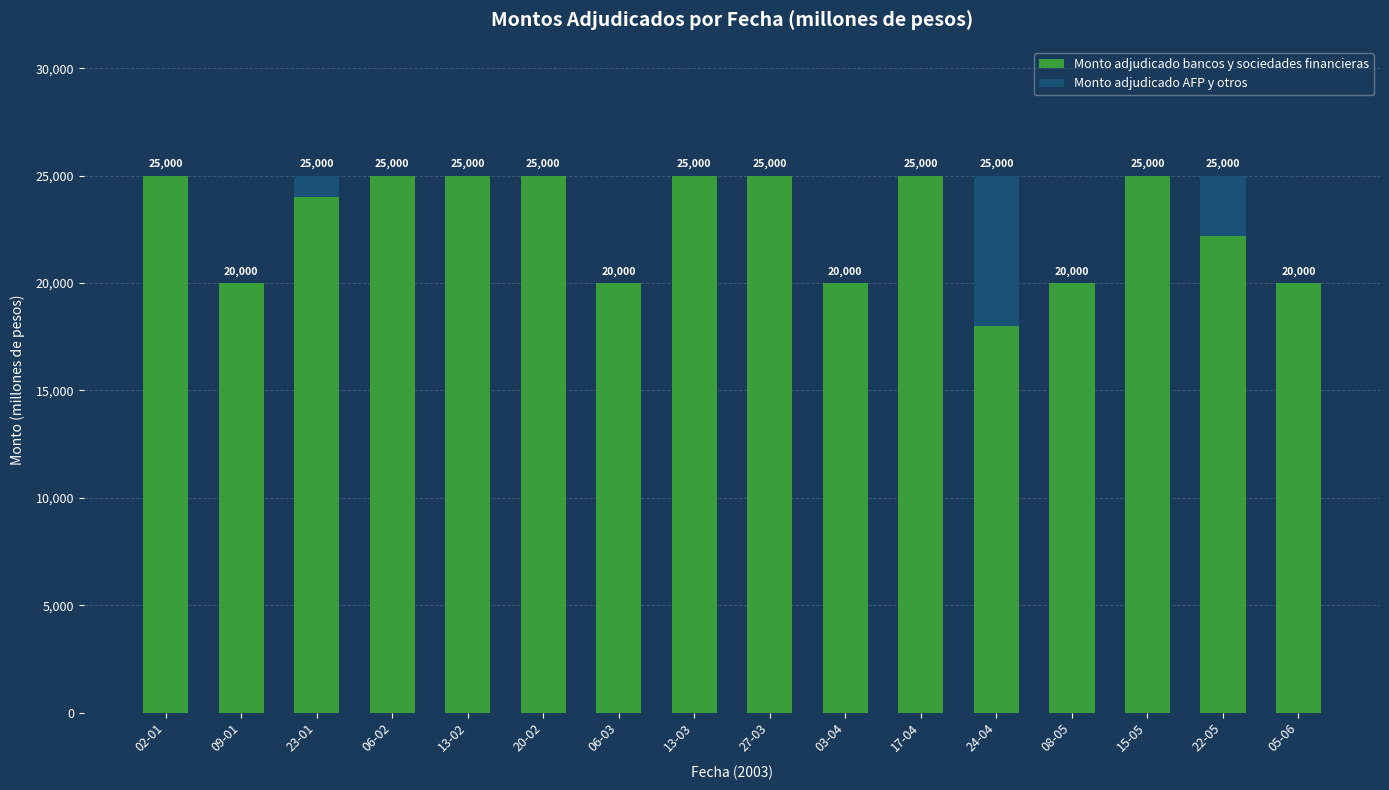

How many Monto adjudicado bancos y sociedades financieras values are between 20000 and 25000?

15